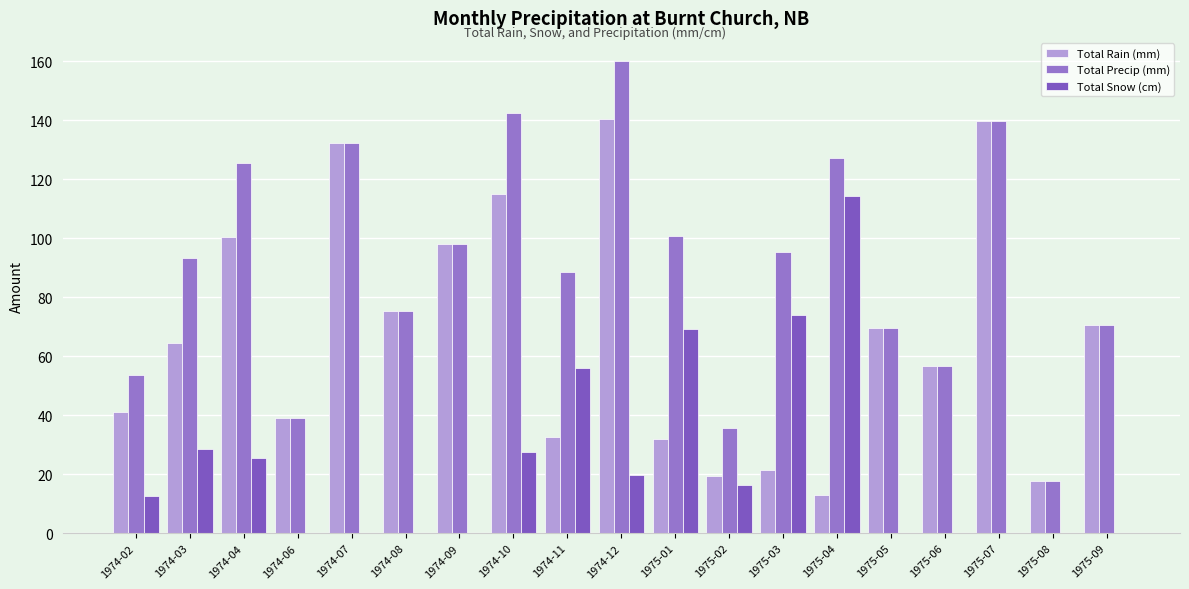

How many groups of bars are there?

19